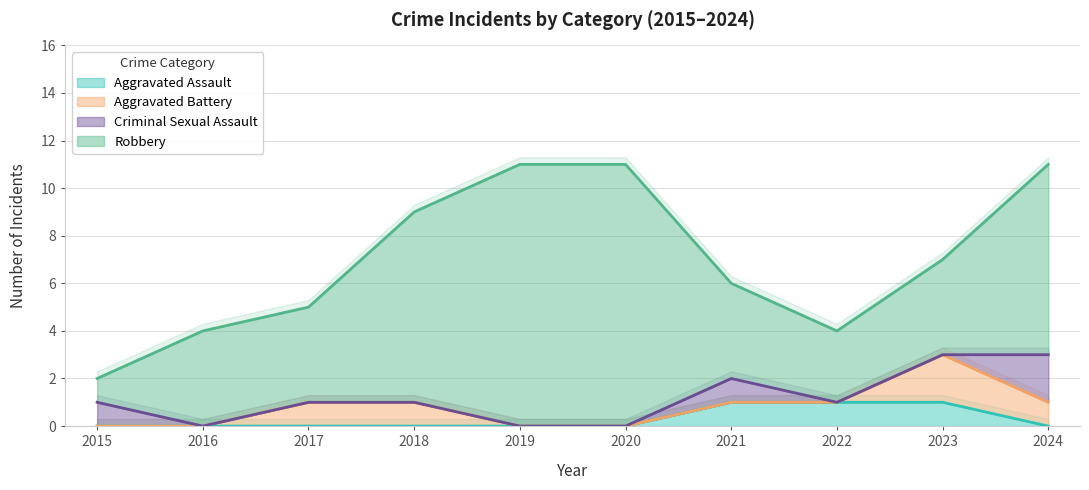

Where is the first local maximum for Criminal Sexual Assault?

2021